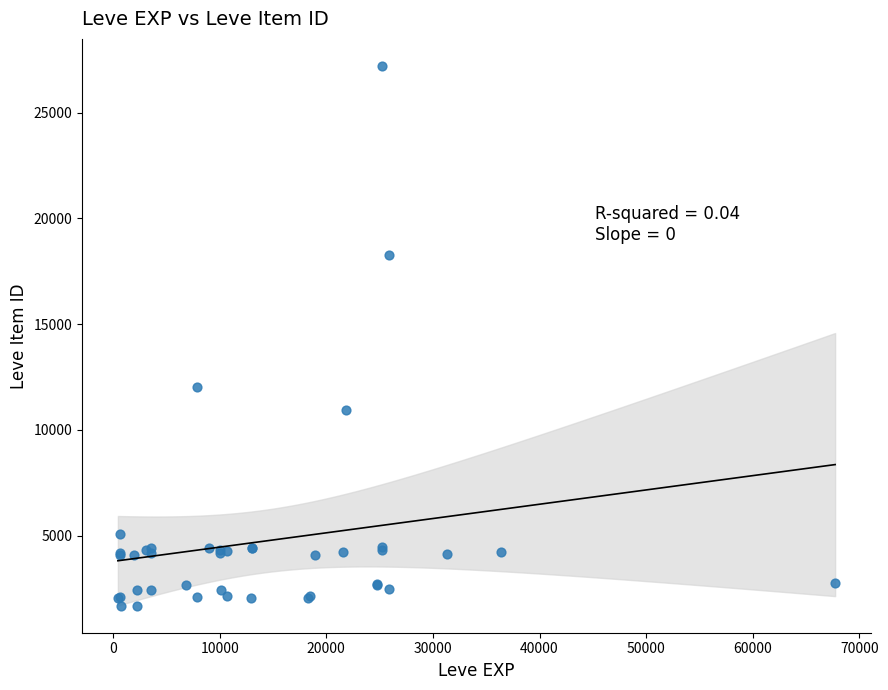

What Y value in the scatter plot is closest to 14448?

12018